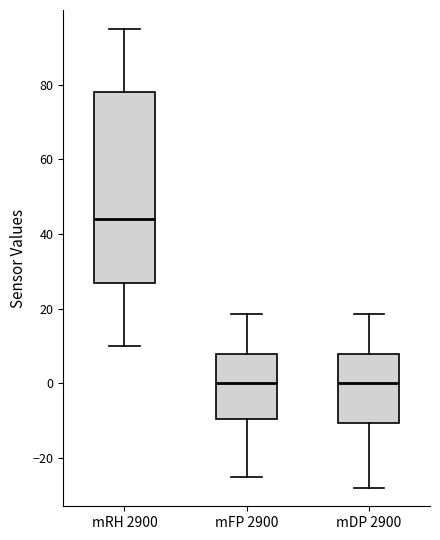

Reading left to right, transcribe this box plot: for each box, give where its median line is, the range the box spans, and where its two whiskers end, as read against the y-axis. The values are not printed on the chart, so give them approximately, as read against the axis.

mRH 2900: median 44, box 26 to 78, whiskers 10 to 94
mFP 2900: median 0, box -10 to 8, whiskers -26 to 18
mDP 2900: median 0, box -10 to 8, whiskers -28 to 18